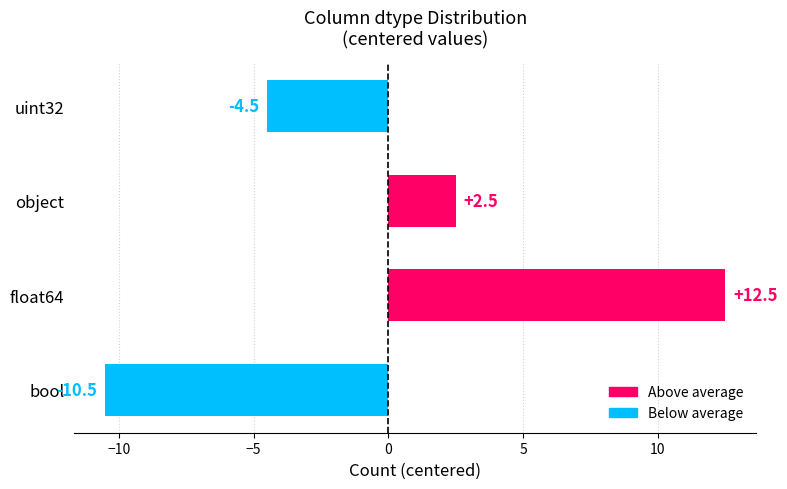

The value at bool is -10.5. True or false?

True